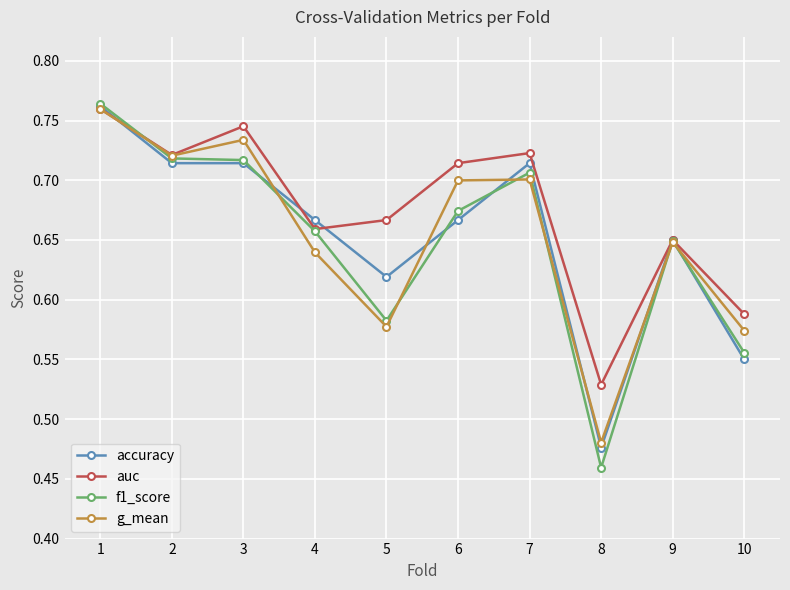

How many f1_score values are between 0 and 1?

10